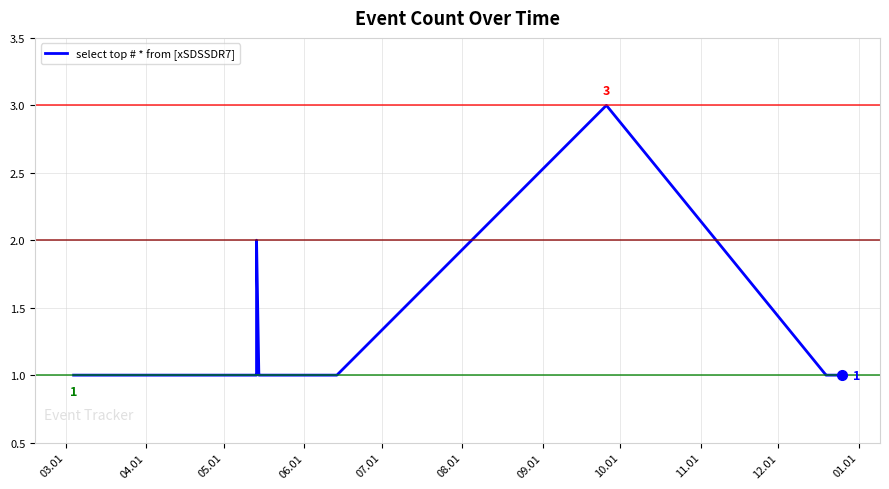

Is this an area chart (filled region under the line)?

No